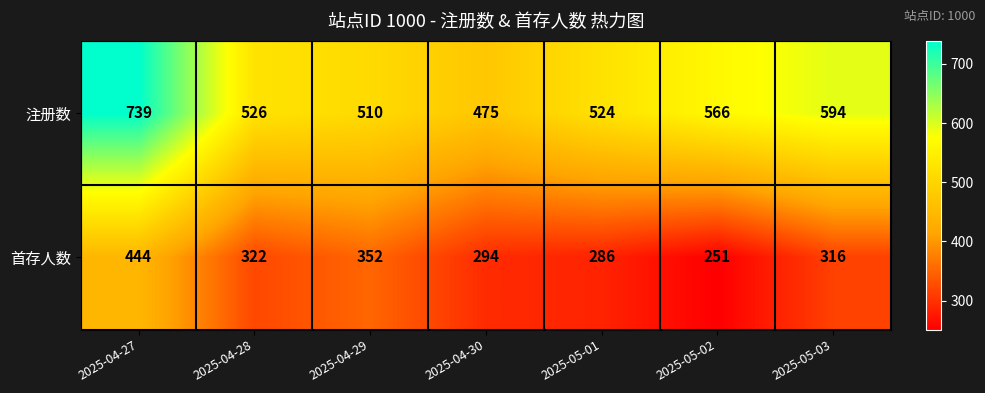

At which label is 注册数 closest to 607?

2025-05-03